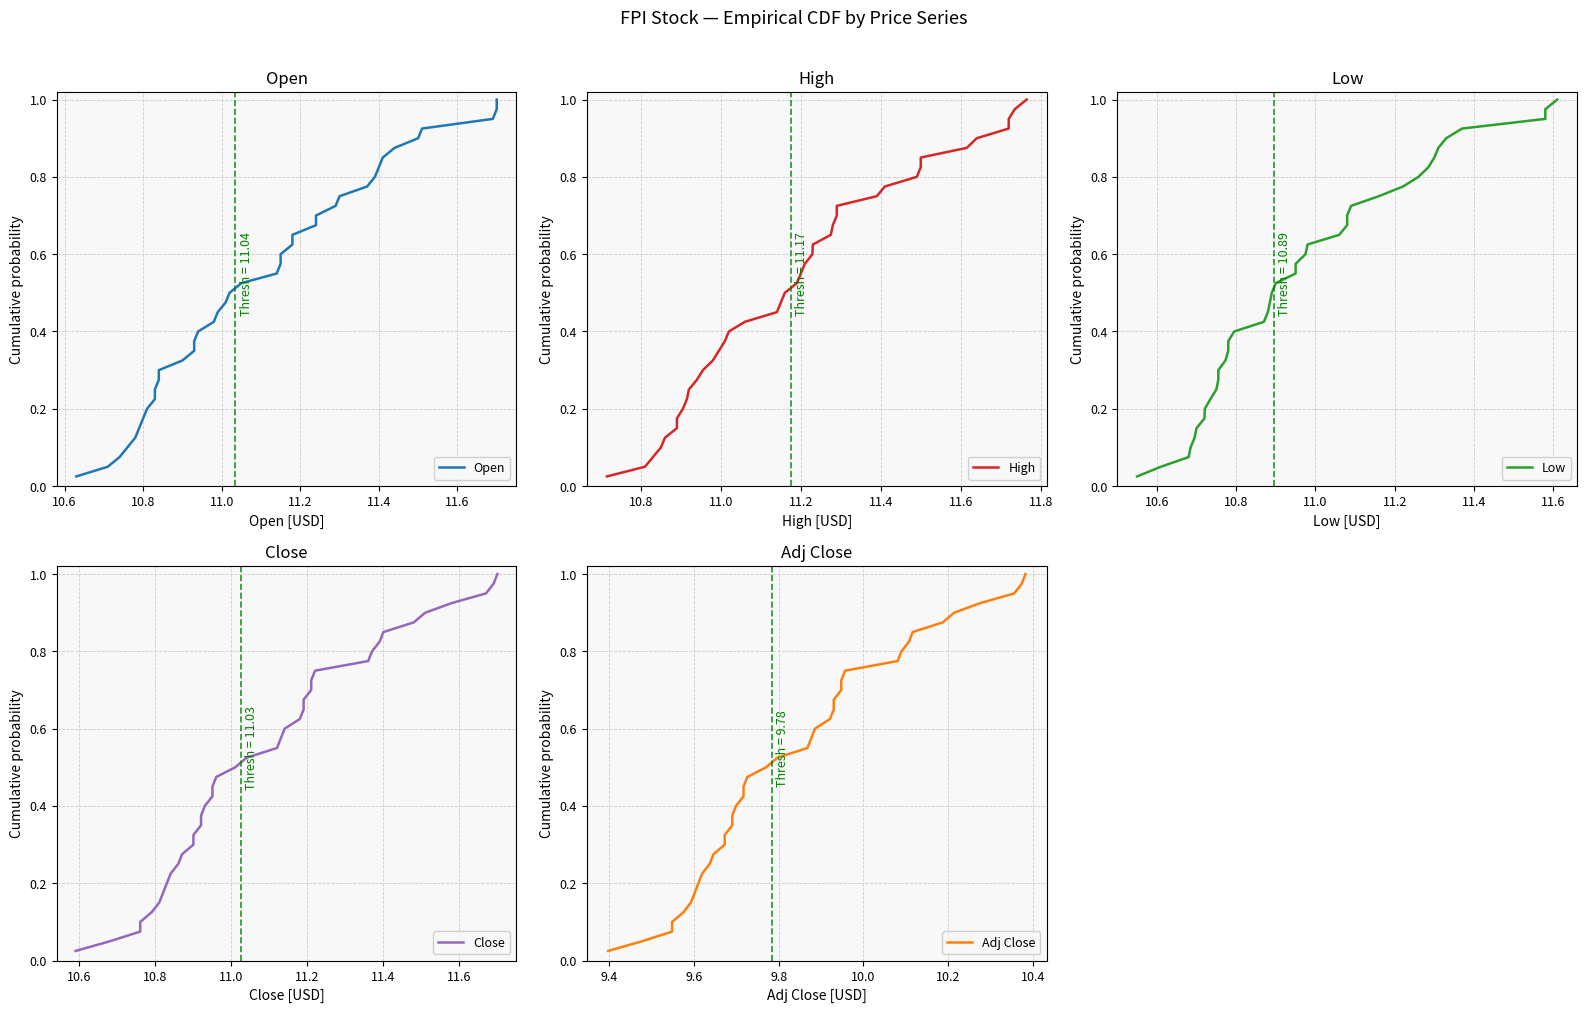

How many lines are shown in the chart?

5